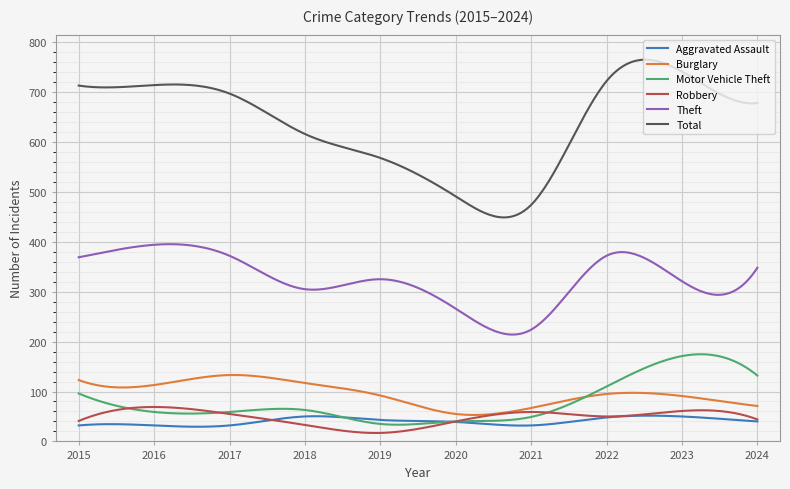

True or false: Burglary and Theft cross at least once.

False